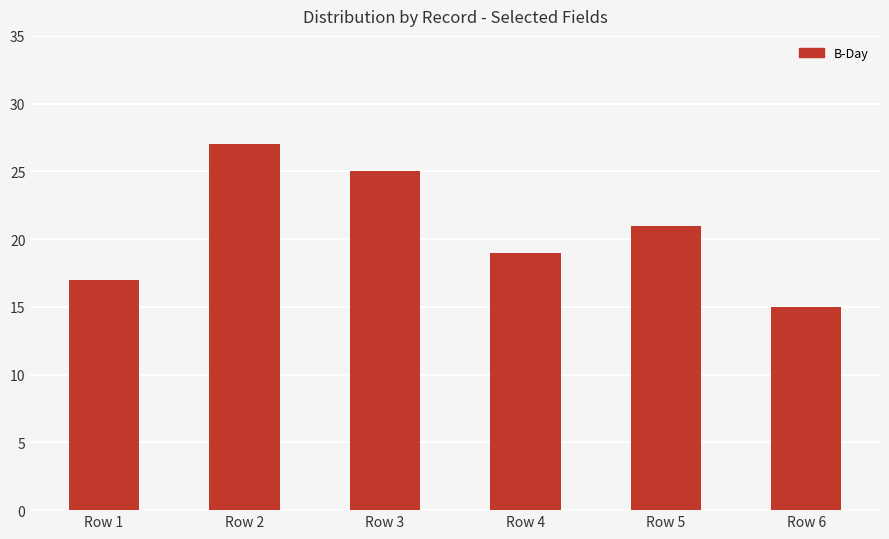

Which has a higher value, Row 4 or Row 3?

Row 3